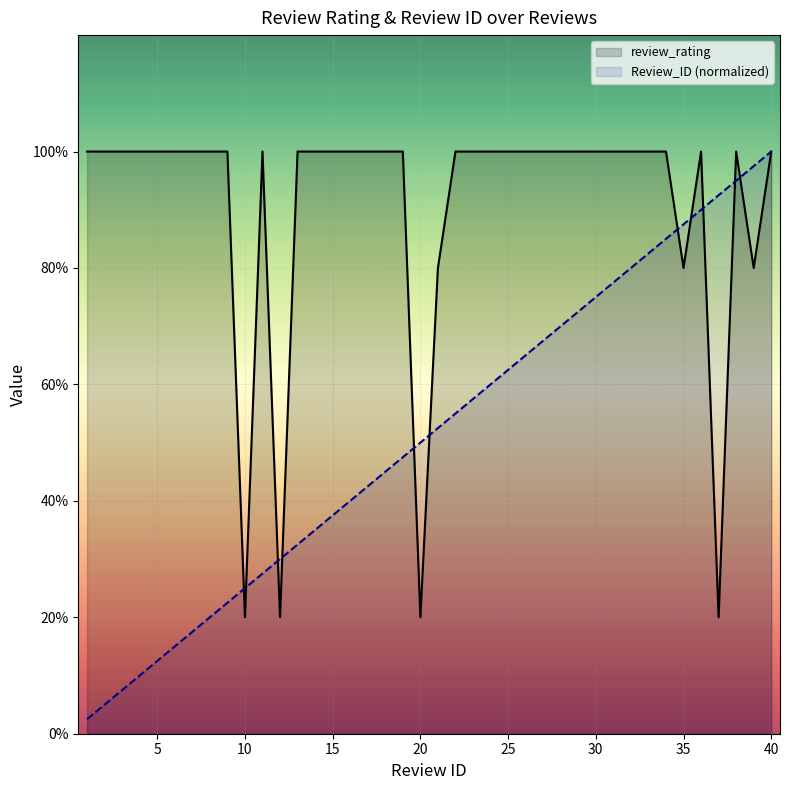

At which label is review_rating closest to 3?

21